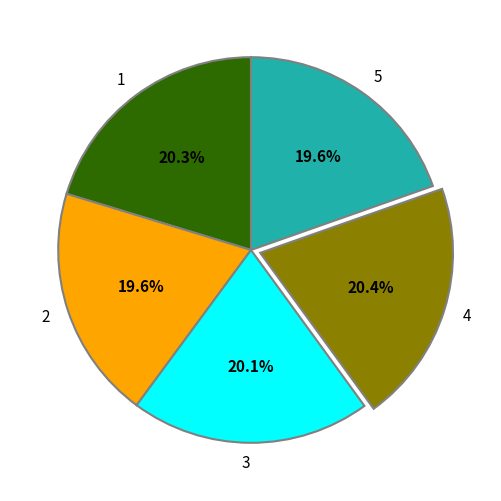

Between 5 and 3, which is larger?

3